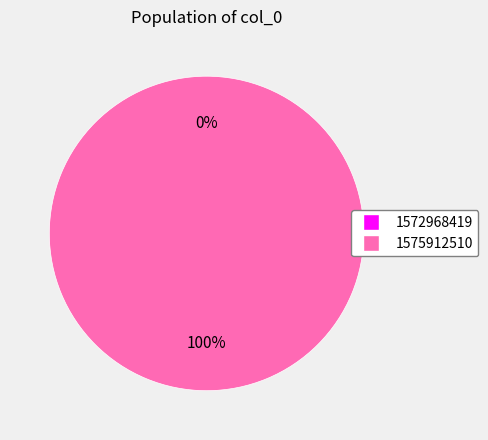

True or false: 1575912510 accounts for 86% of the total.

False